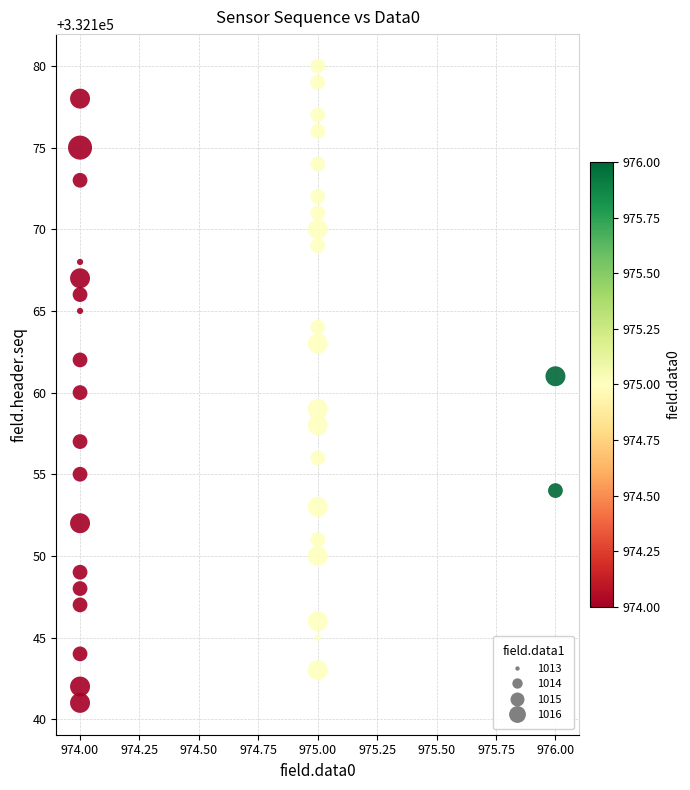

What is the range of Y values (max minus min)?

39